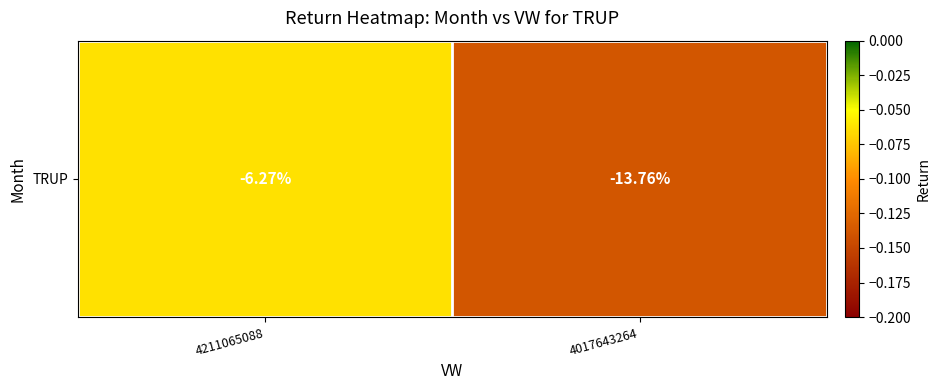

What is the minimum value shown in the chart?

-0.1